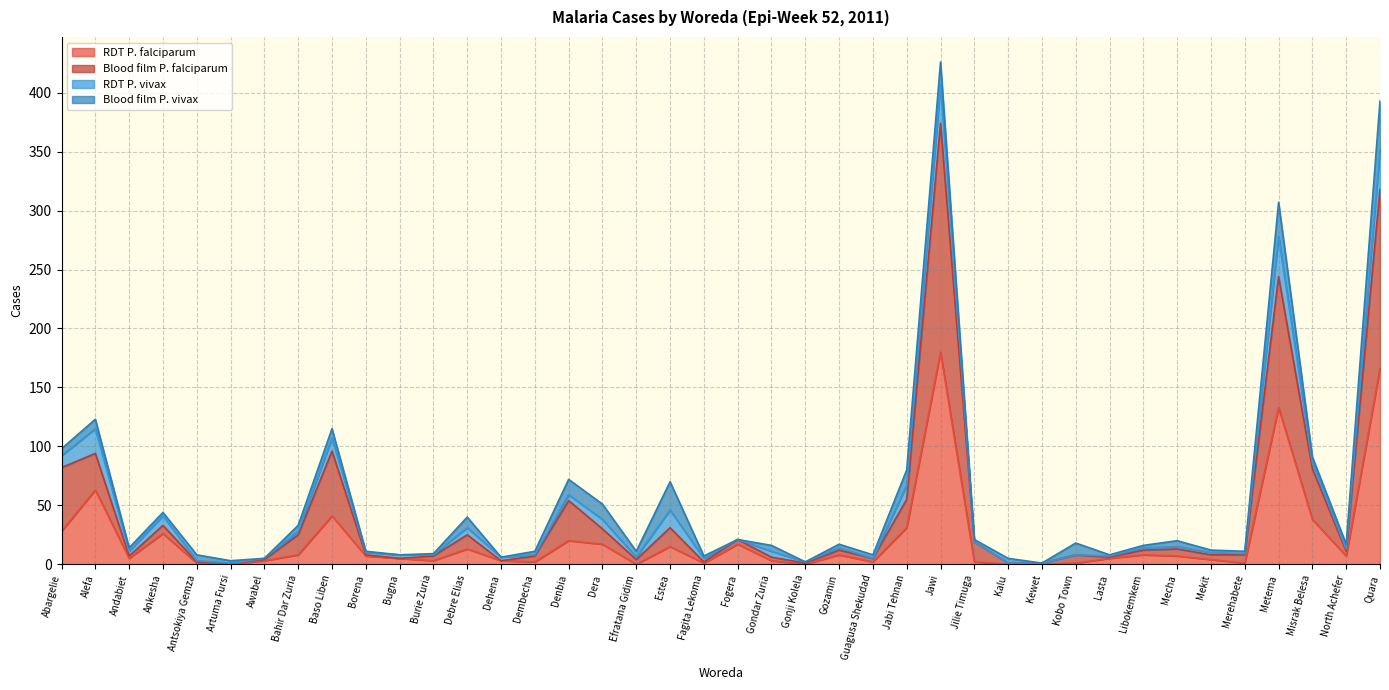

At which label does Blood film P. falciparum reach its peak?

Jawi